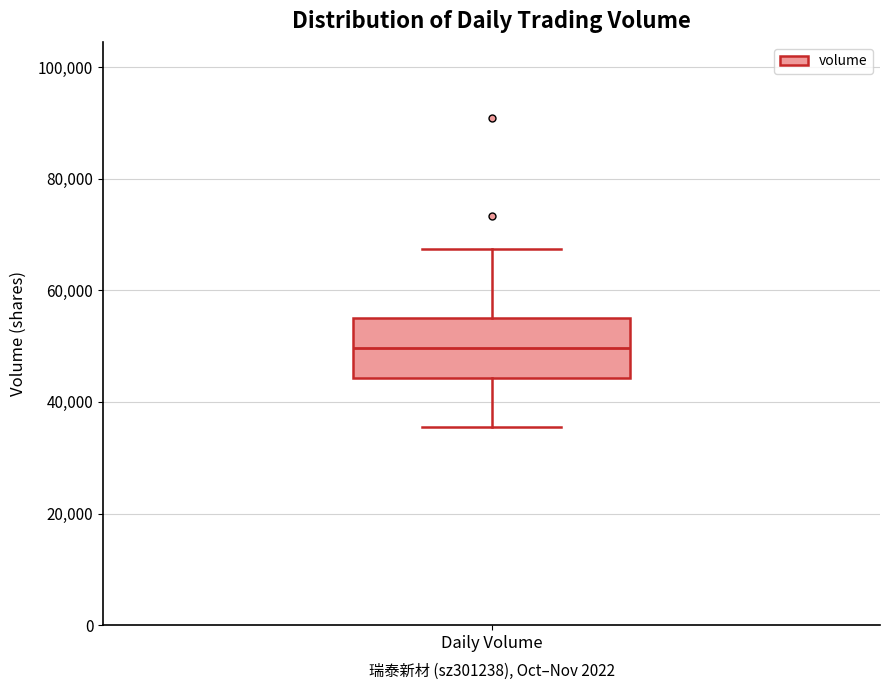

Transcribe this box plot: give where the median line is, the range the box spans, and where the two whiskers end, as read against the y-axis. The values are not printed on the chart, so give them approximately, as read against the axis.

median 50000, box 44000 to 56000, whiskers 36000 to 68000